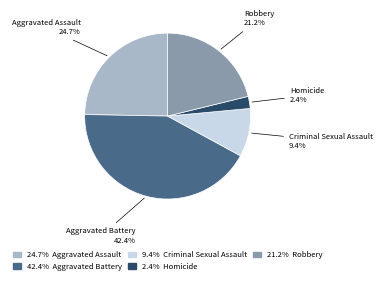

How many segments does this pie chart have?

5